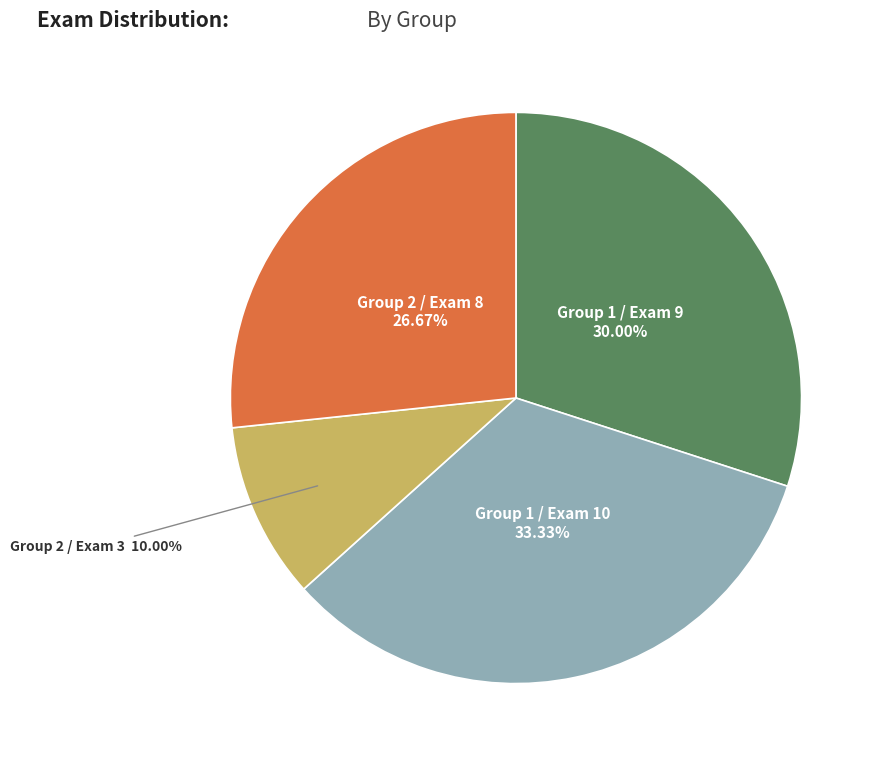

Is there a majority slice in this chart?

No